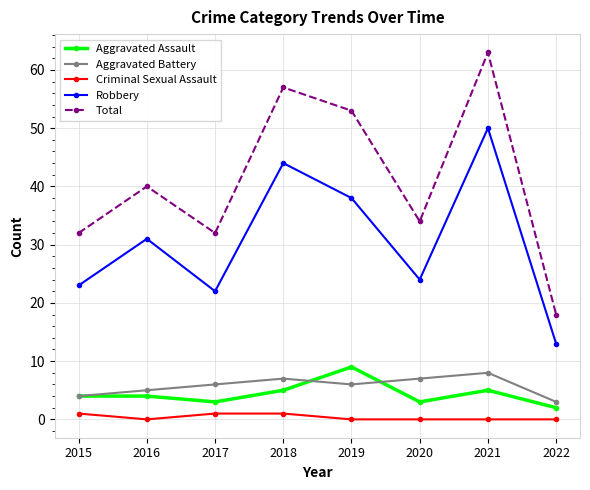

Is it true that Aggravated Assault equals 5 at 2018?

True